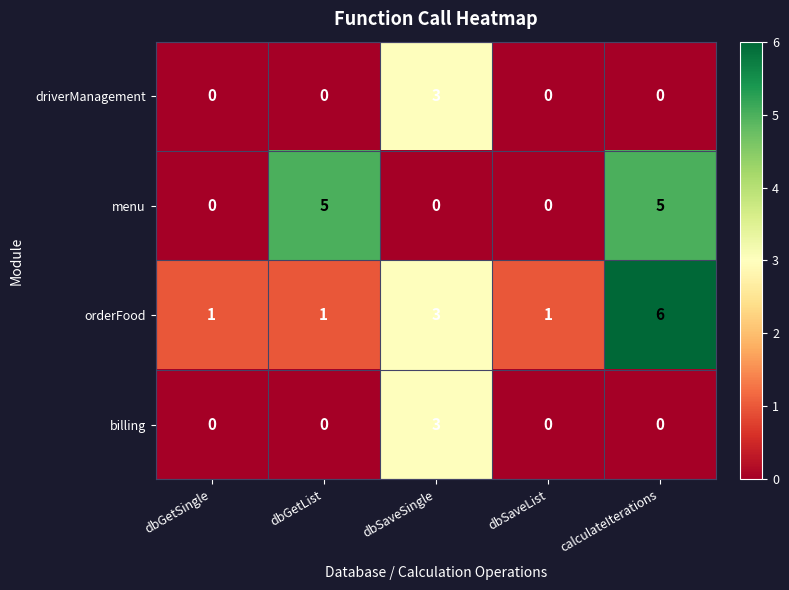

Between dbGetList and calculateIterations, which series saw the biggest shift?

orderFood